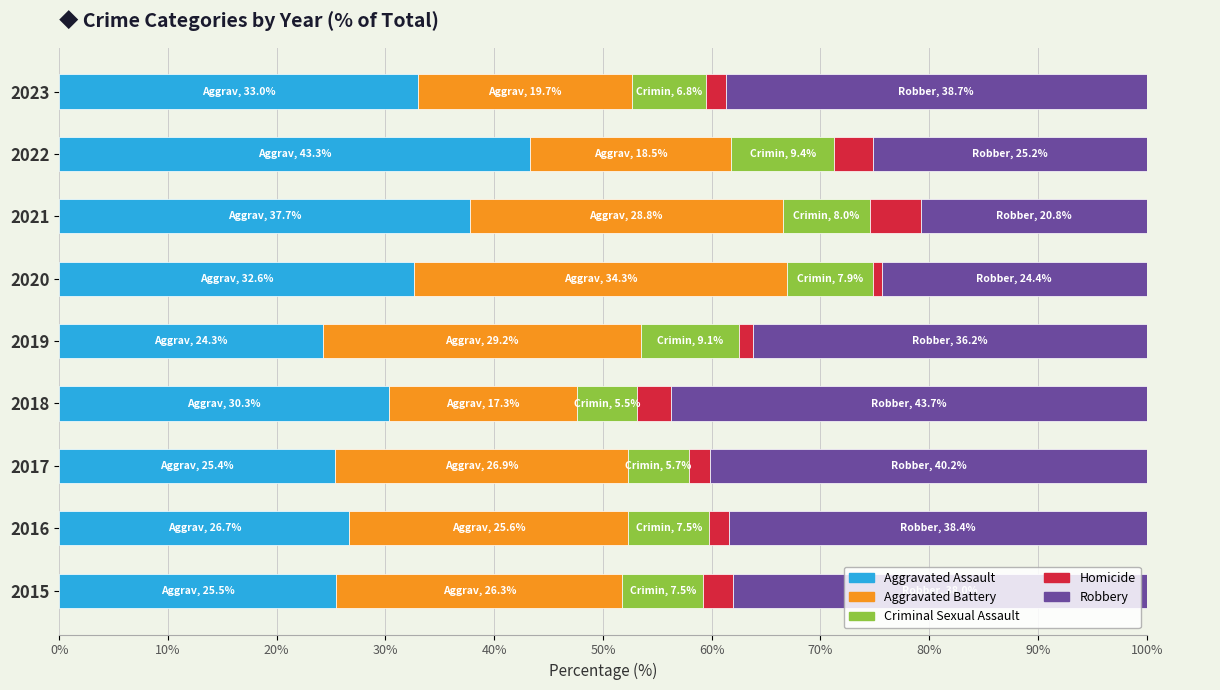

The value of Aggravated Assault at 2019 is 33.5. True or false?

False